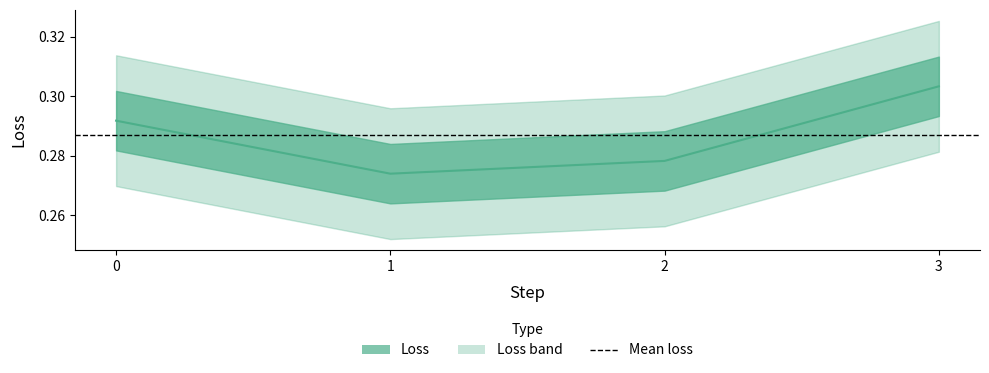

The chart shows a value of 0.3 at 2. True or false?

True